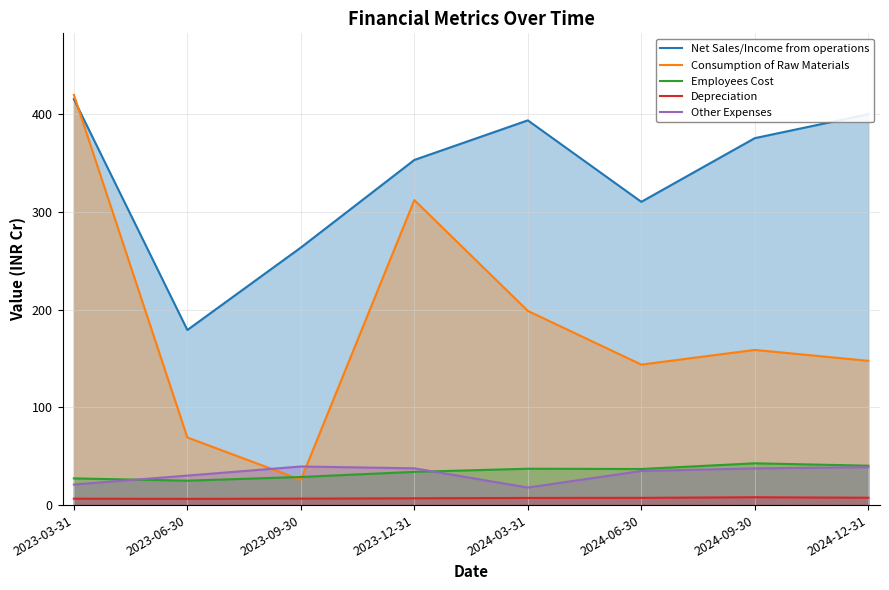

What is the label of the 2nd point from the left?

2023-06-30